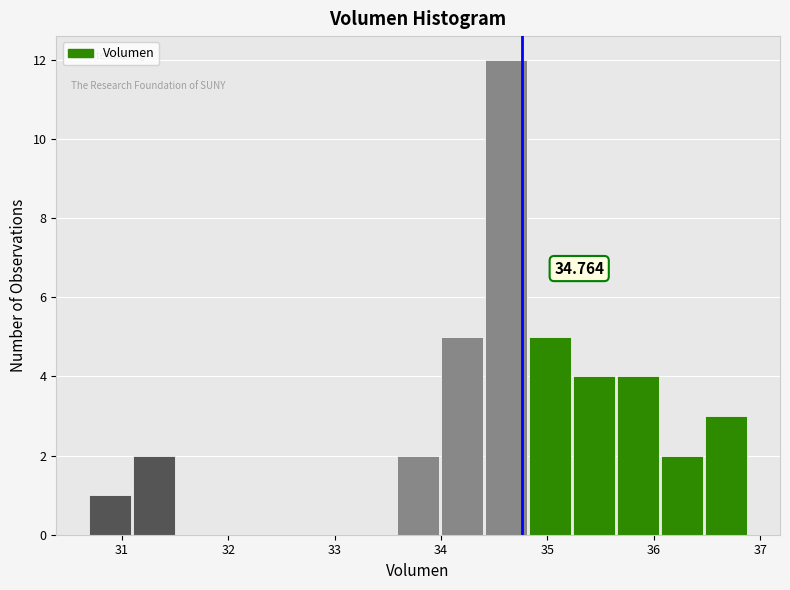

Over which range of the x-axis is the bar tallest?

34.4 to 34.8